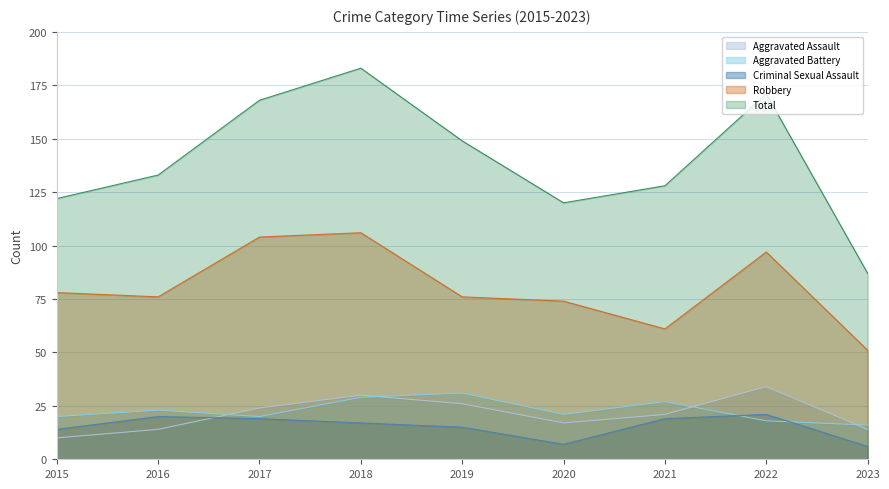

True or false: Total and Aggravated Battery intersect in this chart.

False